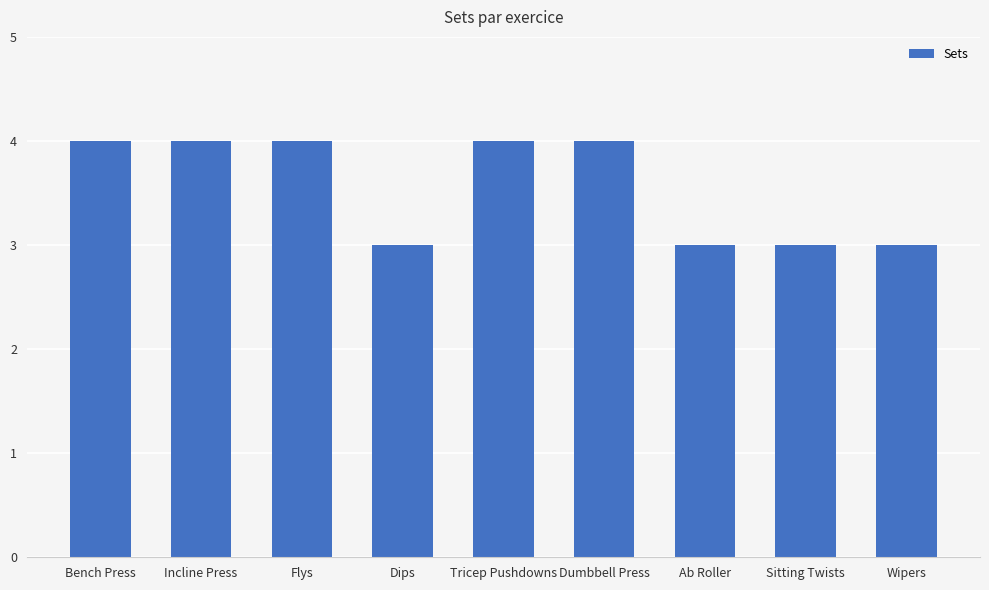

Reading right to left, what are all the values shown in this chart?

Wipers=3	Sitting Twists=3	Ab Roller=3	Dumbbell Press=4	Tricep Pushdowns=4	Dips=3	Flys=4	Incline Press=4	Bench Press=4